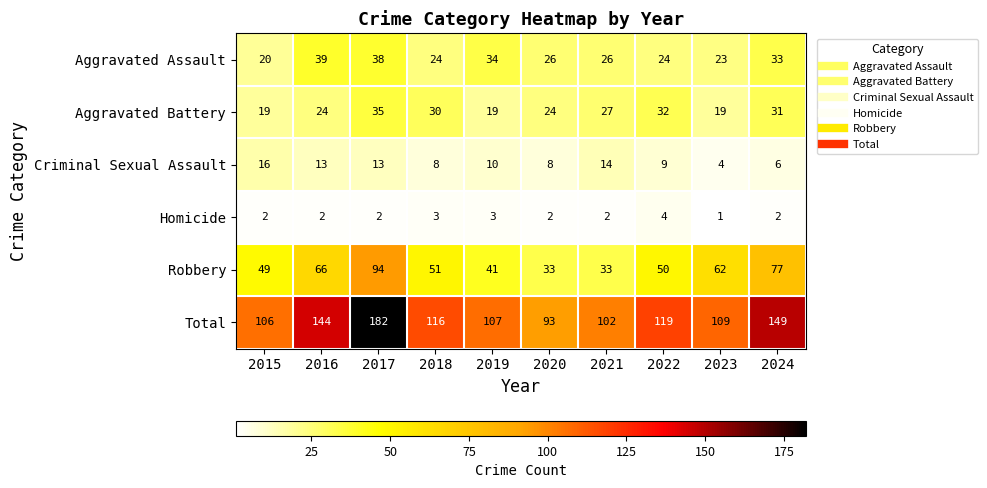

At 2015, list the series in order from largest to smallest.

Total, Robbery, Aggravated Assault, Aggravated Battery, Criminal Sexual Assault, Homicide